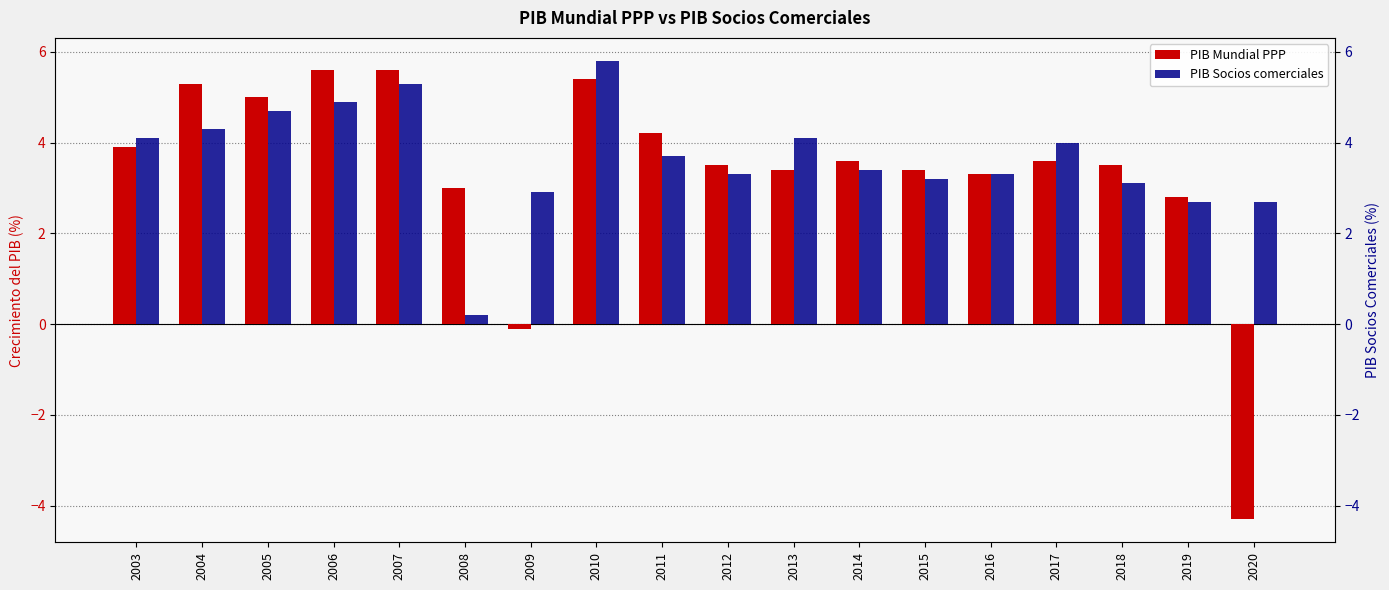

How many series are shown in this chart?

2